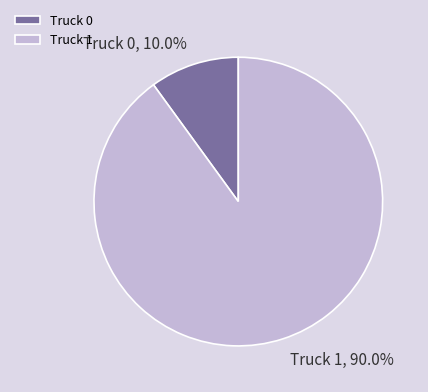

To the nearest percent, what percentage of the pie is Truck 0?

10%